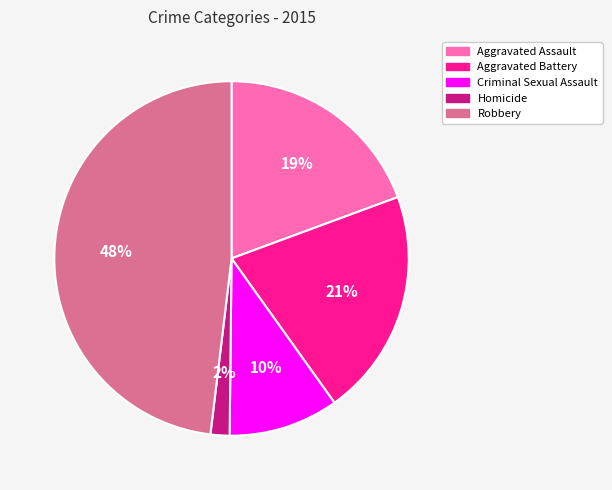

Which slice is the smallest?

Homicide